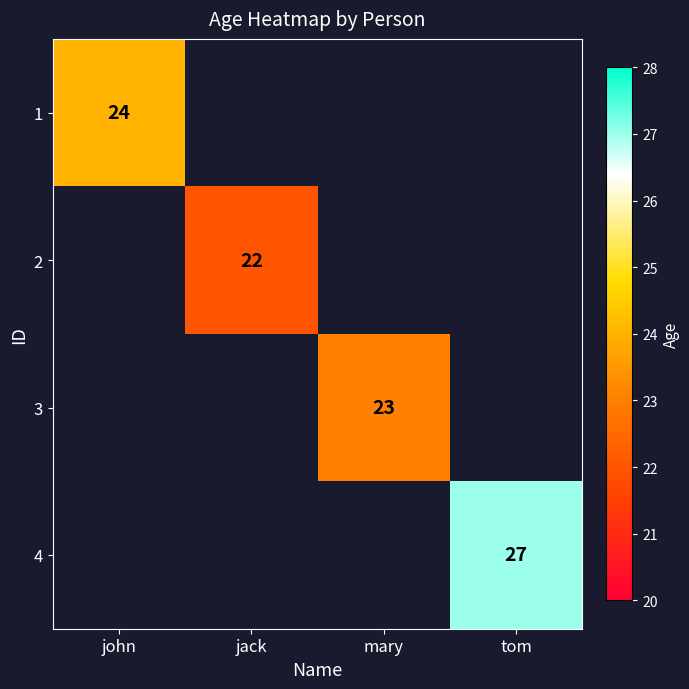

Is it true that 3 equals 35 at mary?

False